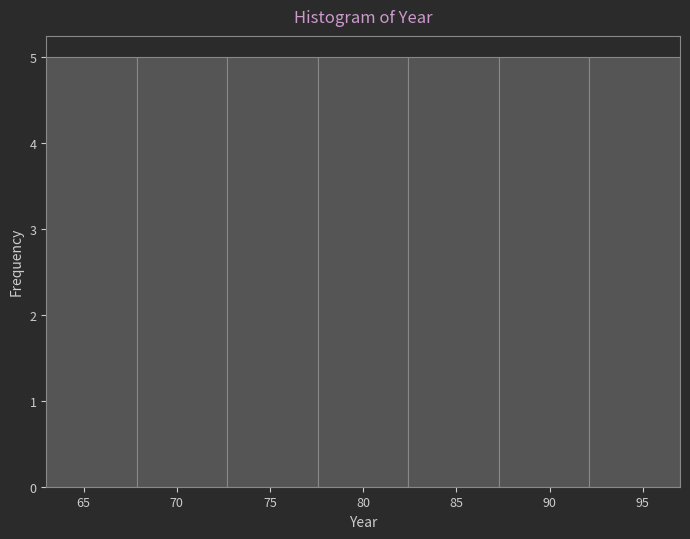

How tall is the bar that spans 63.0 to 68.0 on the x-axis? Neither the bar edges nor the heights are printed on the chart, so give them approximately, as read against the axes.

5